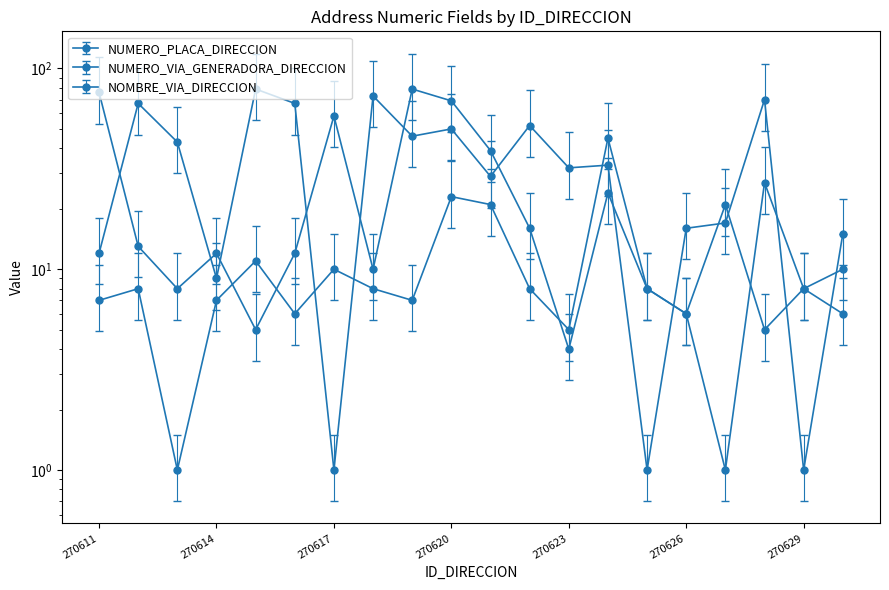

Between 270611 and 270629, which series saw the biggest shift?

NUMERO_VIA_GENERADORA_DIRECCION